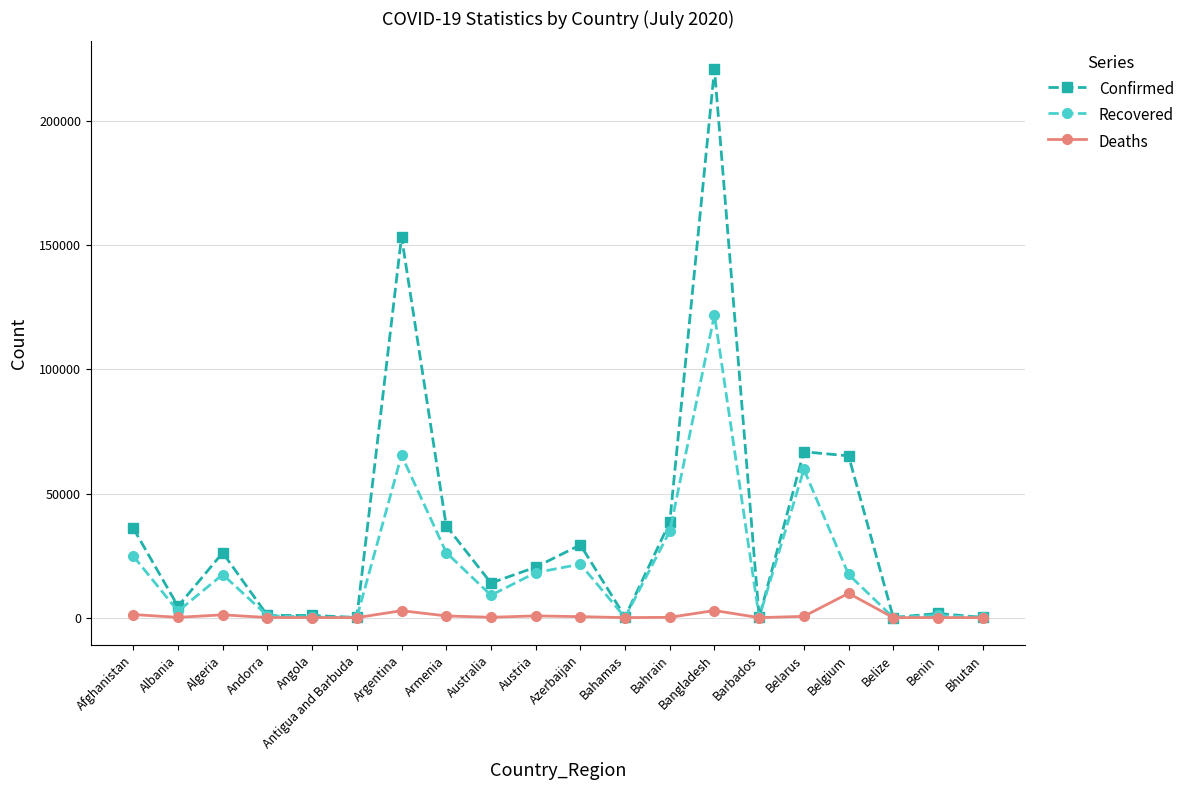

Is it true that Confirmed equals 36036 at Afghanistan?

True